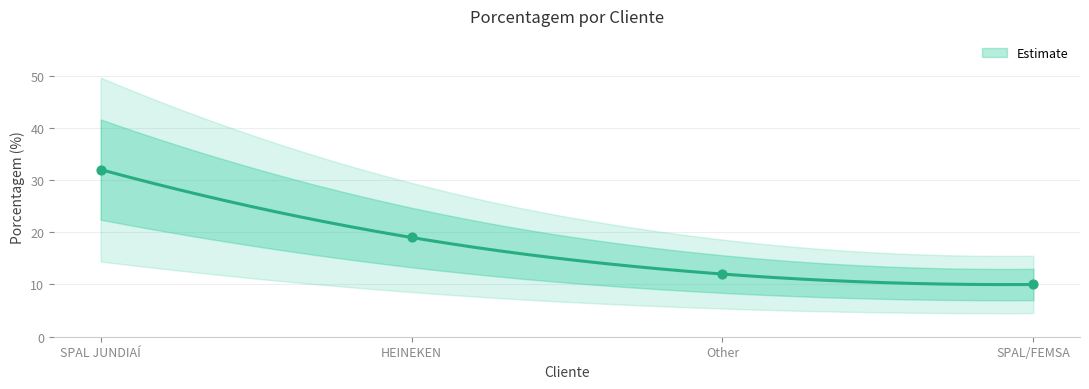

What is the change in value from SPAL JUNDIAÍ to Other?

-20